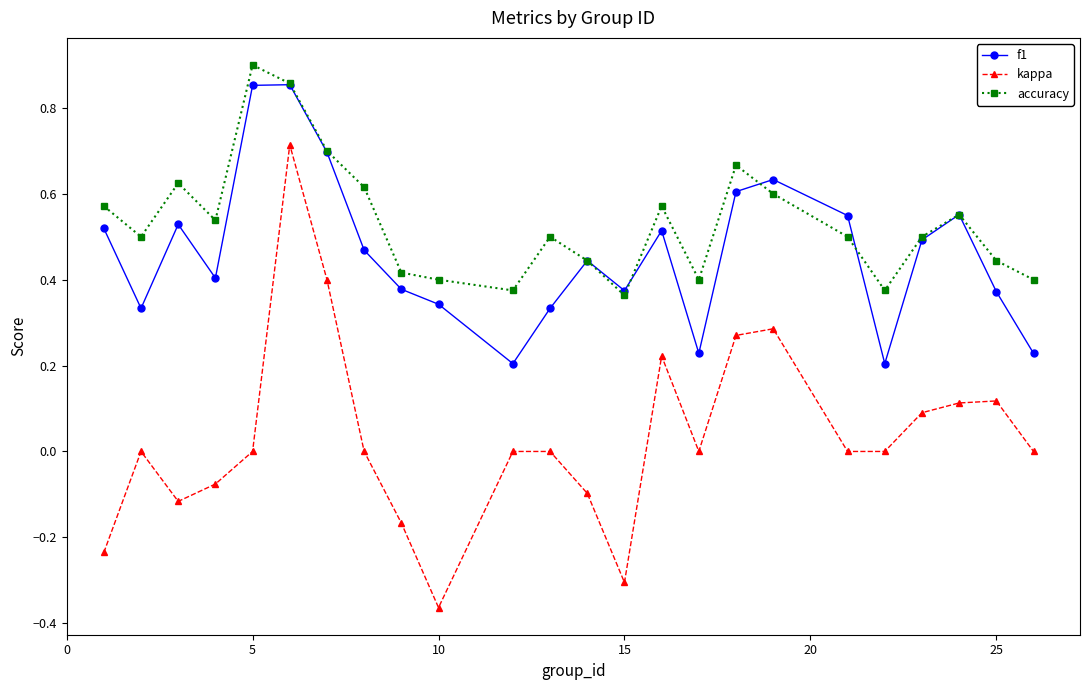

How many interior local peaks does the f1 series have?

6